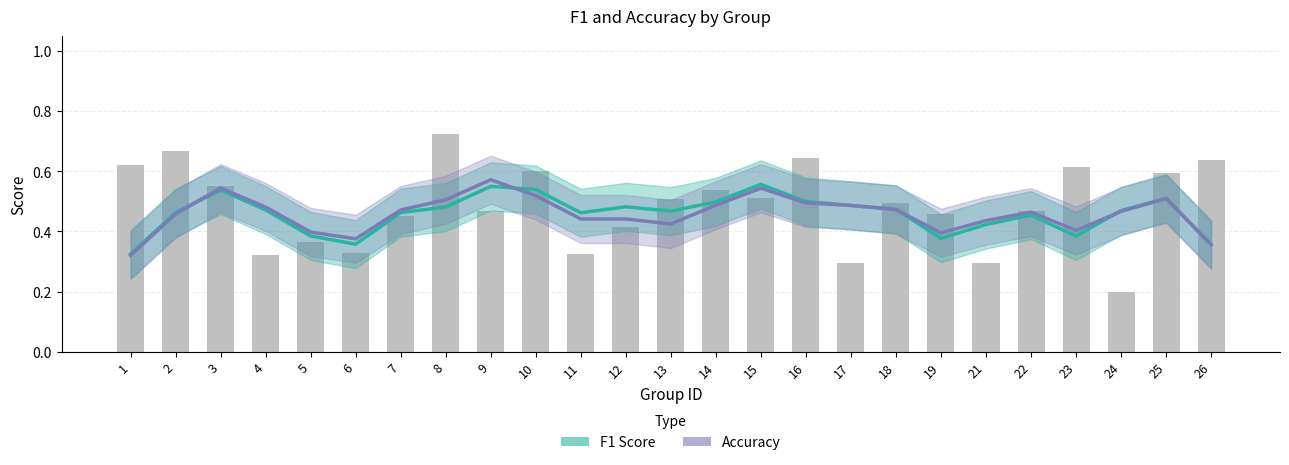

Which series has the largest range (max minus min)?

Accuracy